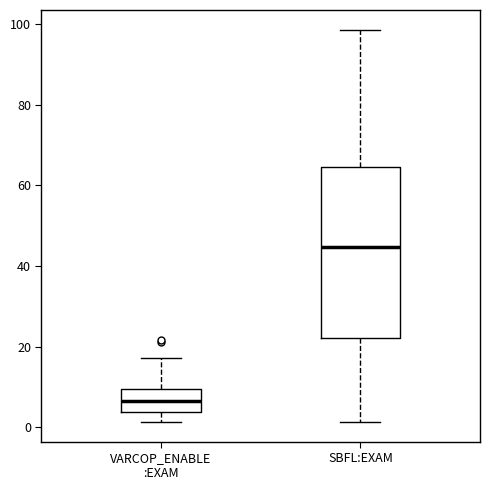

Reading left to right, transcribe this box plot: for each box, give where its median line is, the range the box spans, and where its two whiskers end, as read against the y-axis. The values are not printed on the chart, so give them approximately, as read against the axis.

VARCOP_ENABLE :EXAM: median 6, box 4 to 10, whiskers 2 to 18
SBFL:EXAM: median 44, box 22 to 64, whiskers 2 to 98